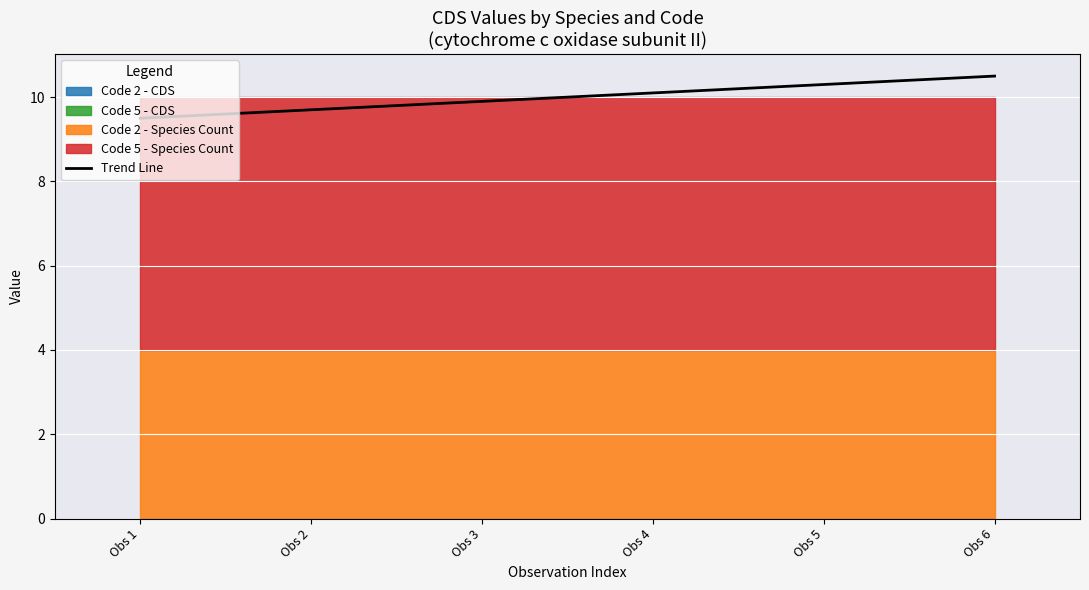

Reading right to left, what are all the values shown in this chart?

10.5	10.3	10.1	9.9	9.7	9.5